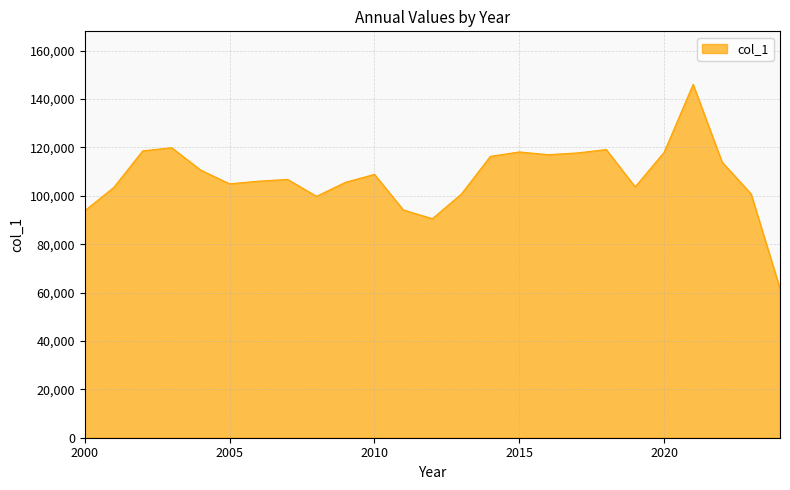

What is the difference between the maximum and minimum values?

84408